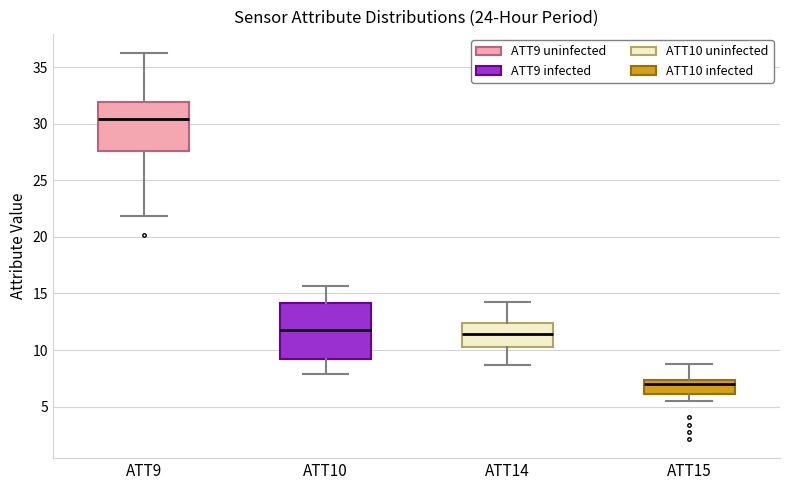

Which box's median line is the lowest?

ATT15